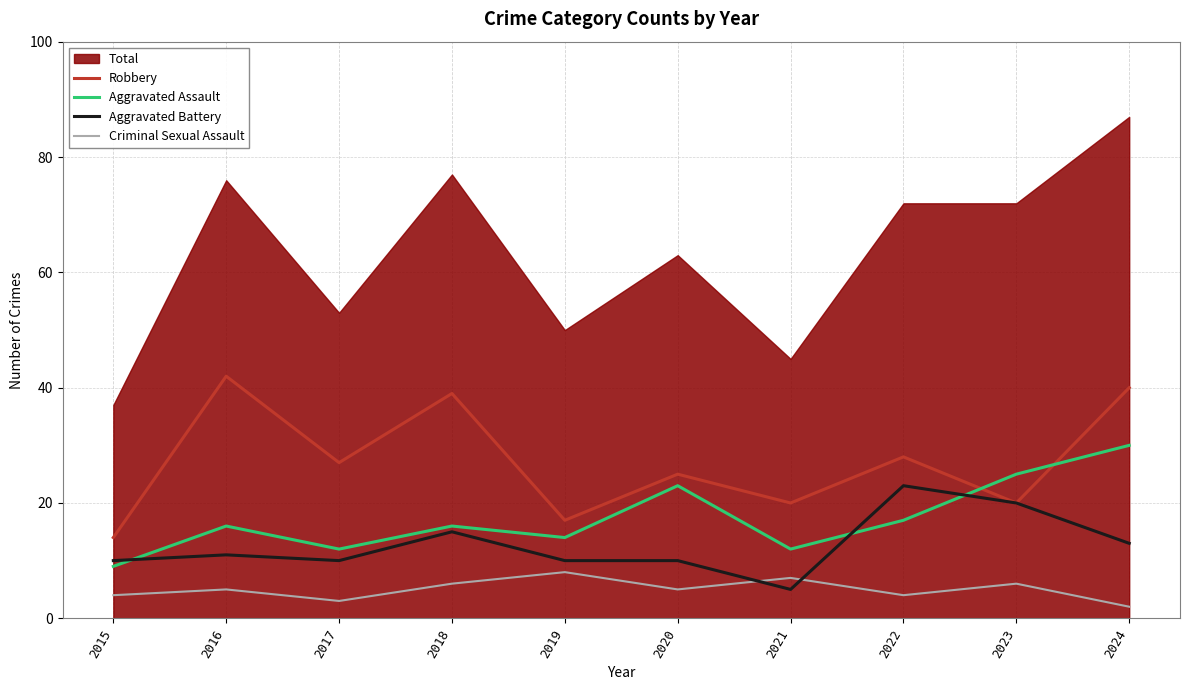

How many data points in Robbery are above 27?

4